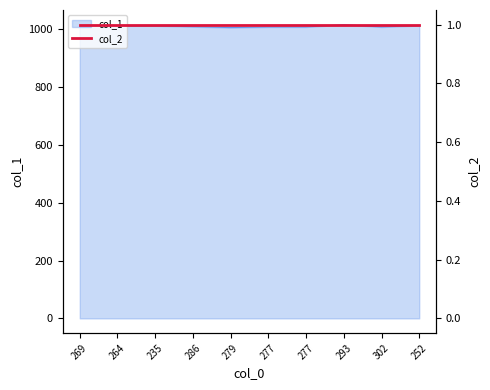

How many data points are less than 1010?

5